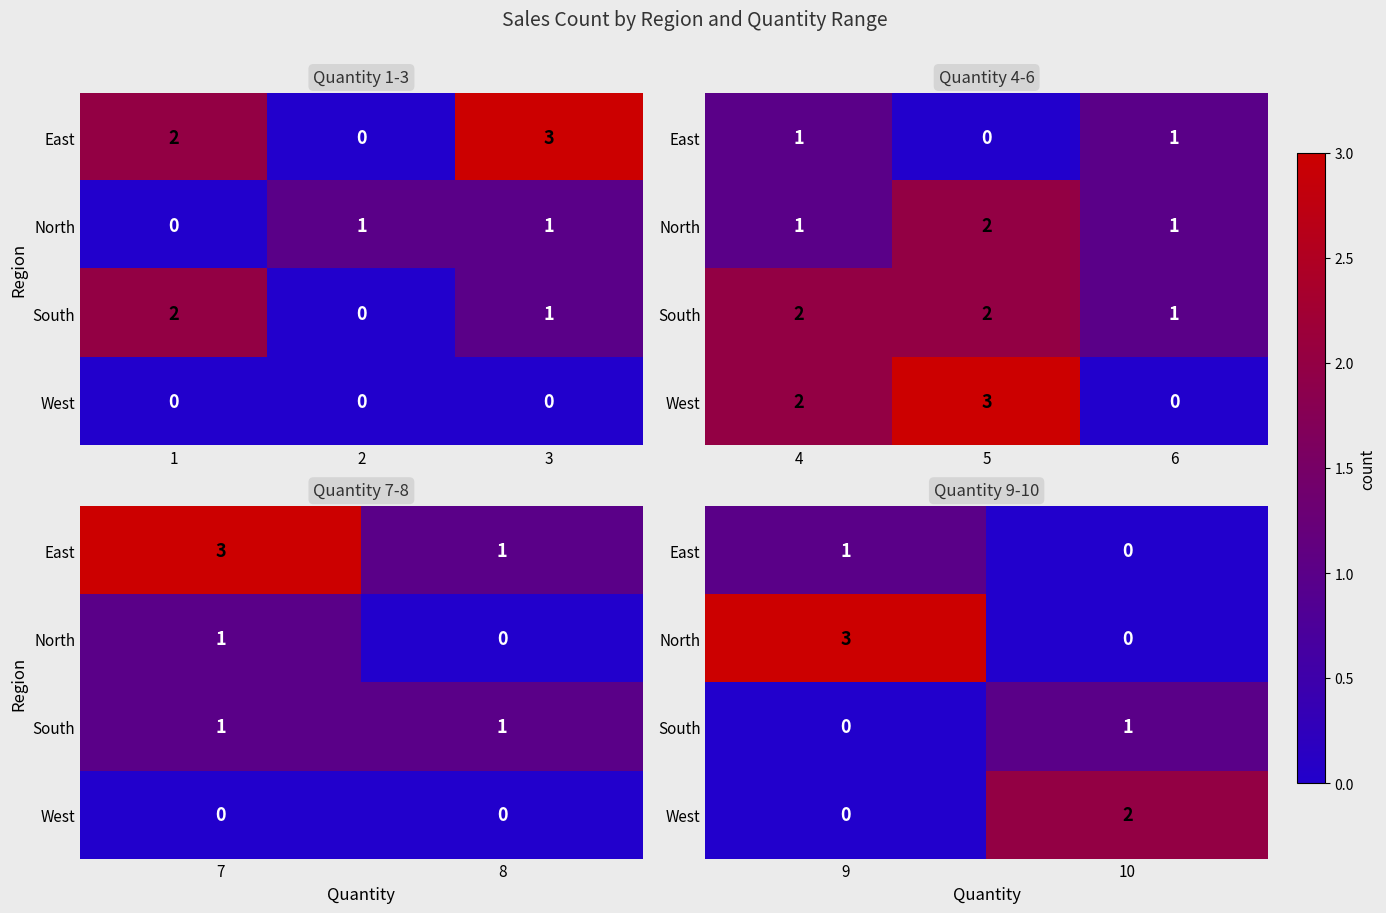

The value of North at 10 is 2. True or false?

False